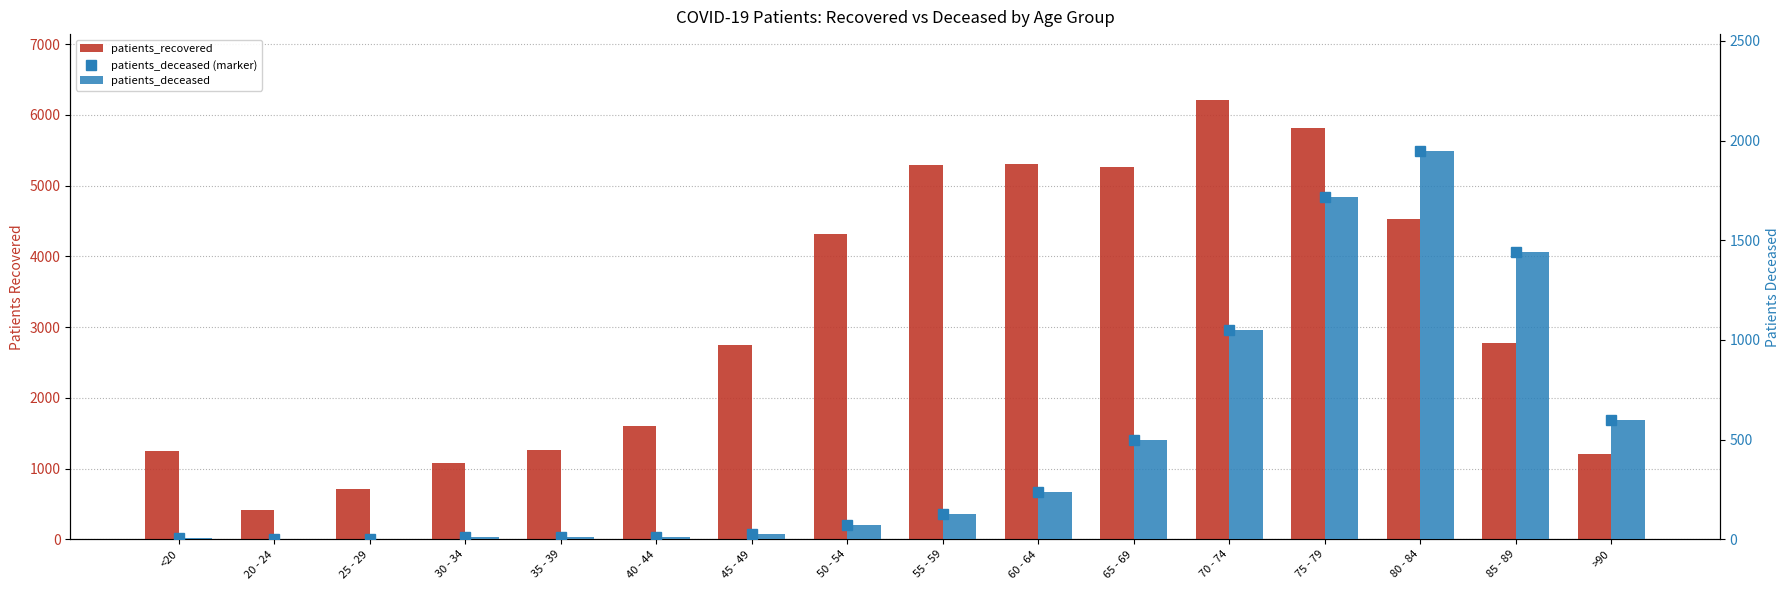

Is the value of patients_deceased at 25 - 29 greater than the value of patients_deceased (marker) at 60 - 64?

No